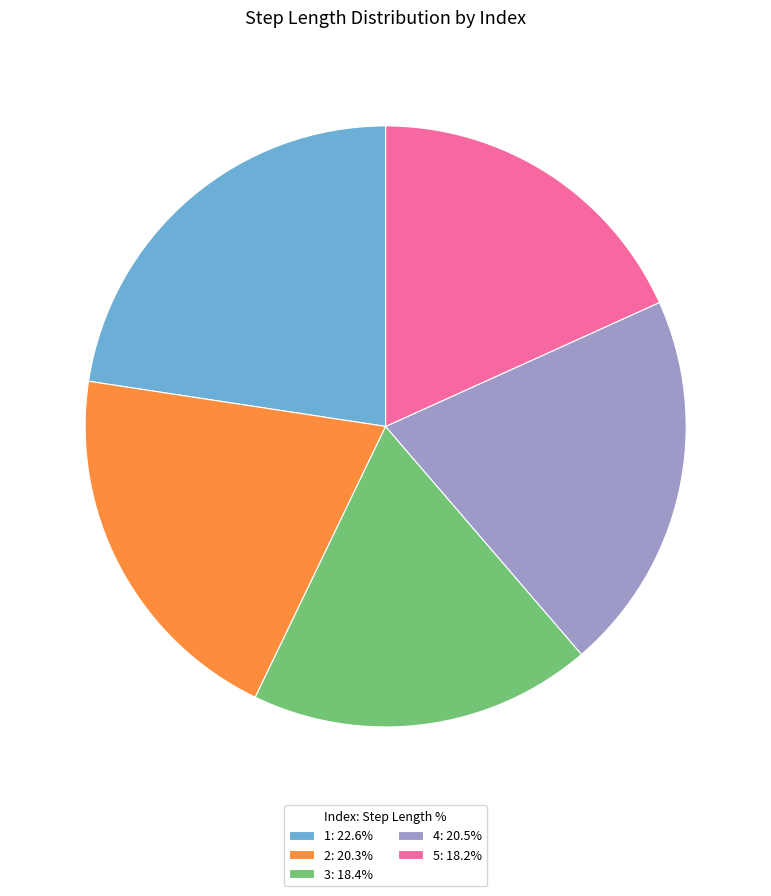

Is there a majority slice in this chart?

No